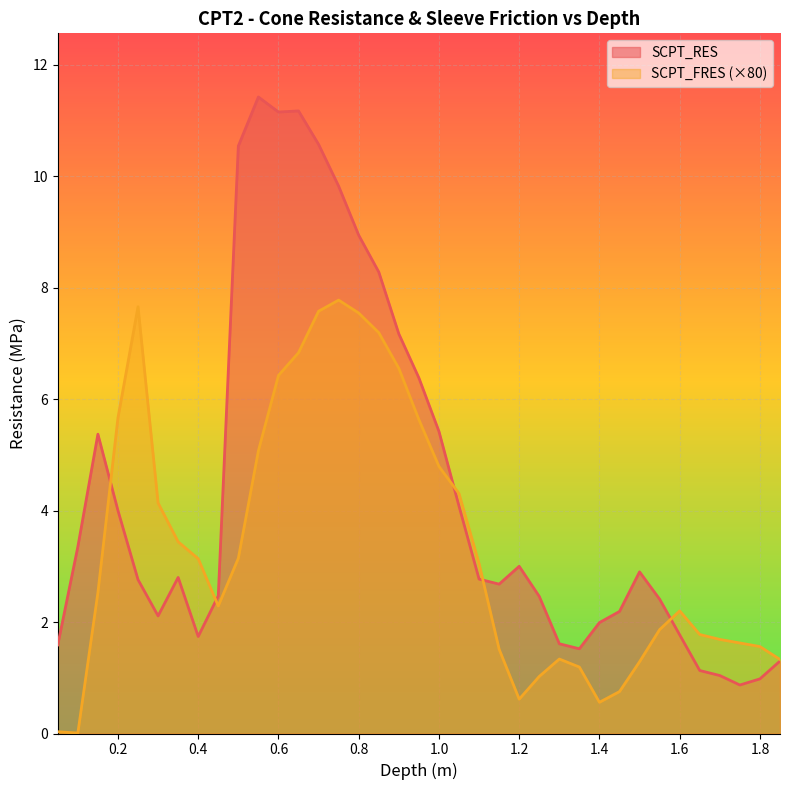

Is the value of SCPT_FRES at 0.95 greater than the value of SCPT_RES at 0.4?

Yes